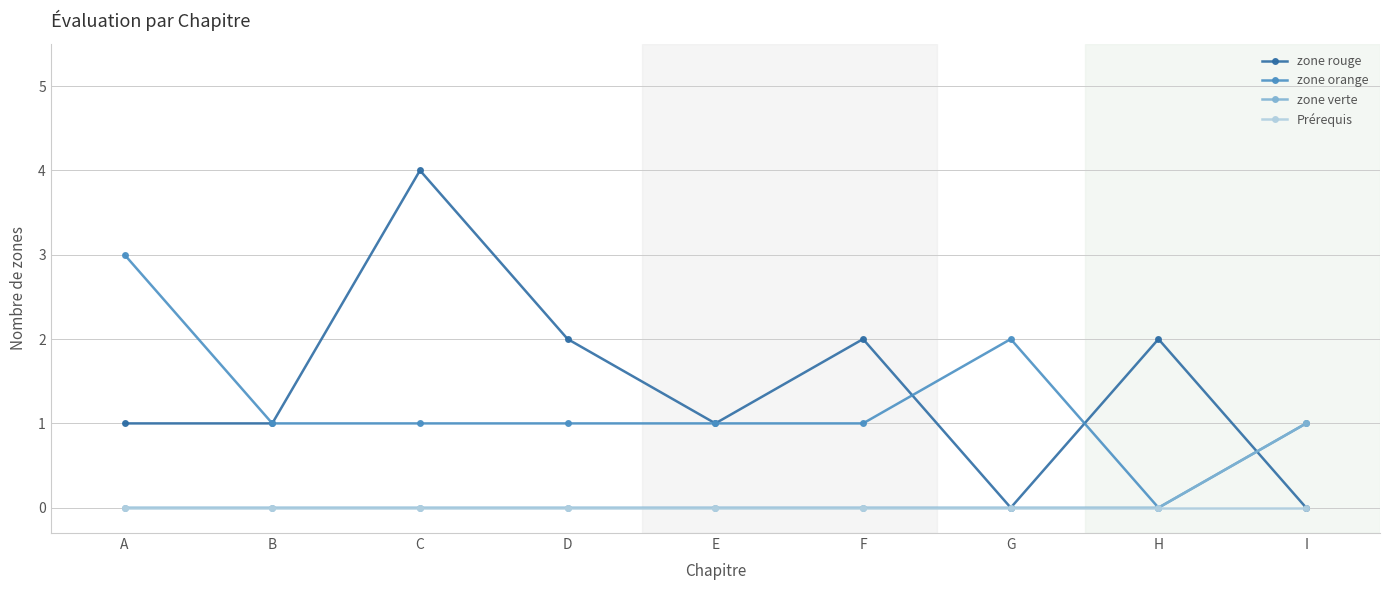

Is it true that zone verte equals 0 at G?

True